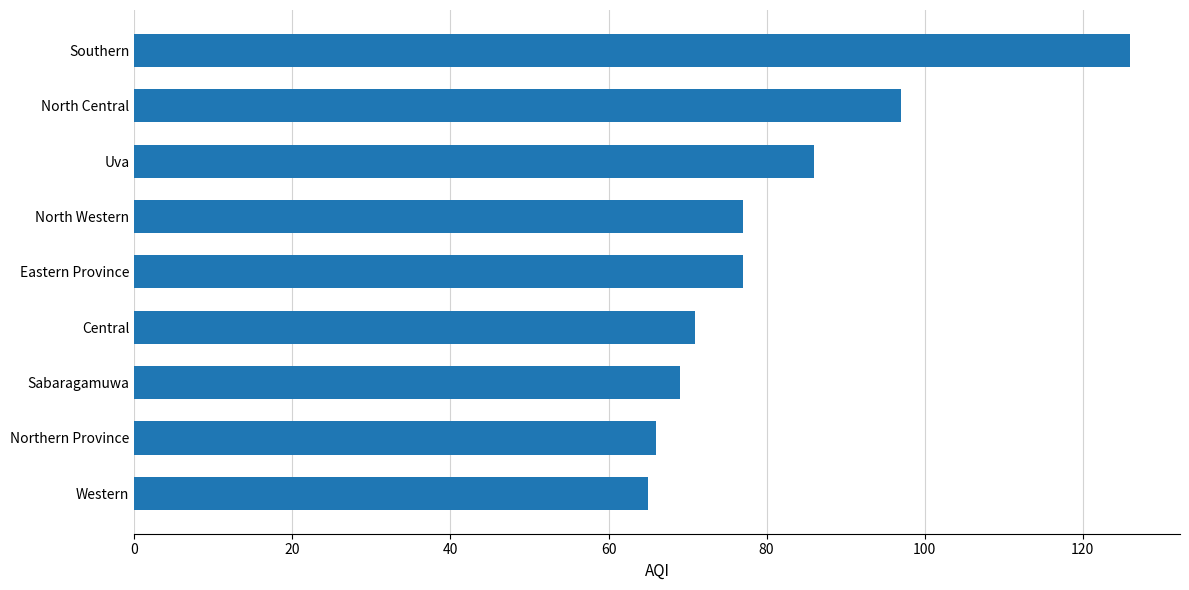

What is the change in value from Sabaragamuwa to Eastern Province?

+8